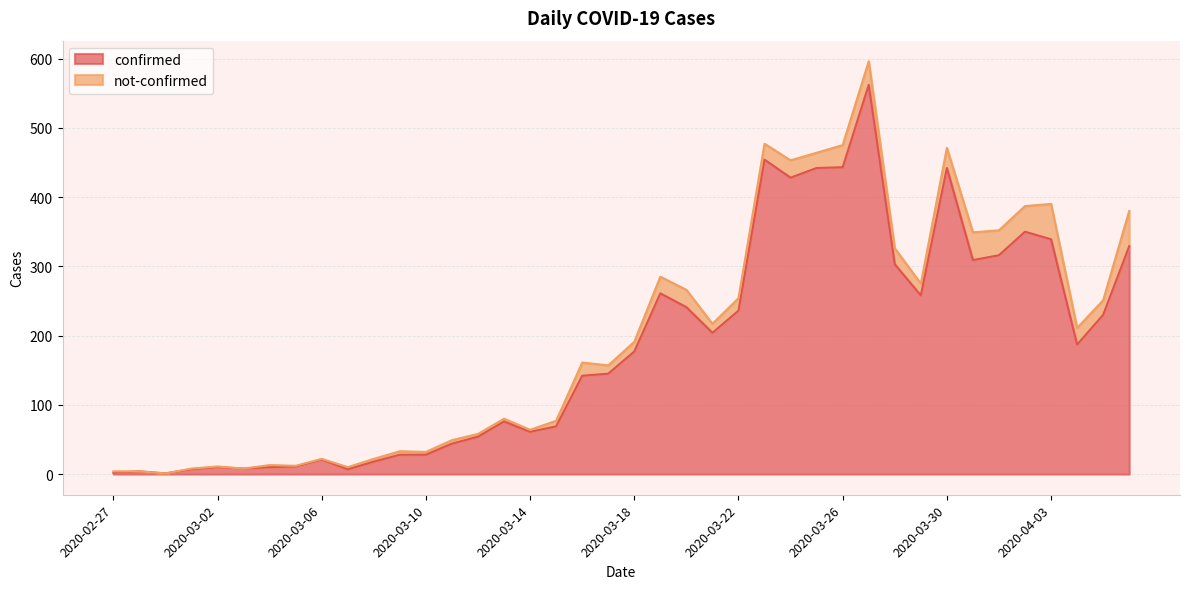

Reading left to right, list all the values displayed in this chart.

2020-02-27=2	2020-02-28=4	2020-02-29=1	2020-03-01=7	2020-03-02=10	2020-03-03=8	2020-03-04=10	2020-03-05=11	2020-03-06=21	2020-03-07=7	2020-03-08=18	2020-03-09=28	2020-03-10=28	2020-03-11=44	2020-03-12=54	2020-03-13=76	2020-03-14=61	2020-03-15=69	2020-03-16=142	2020-03-17=145	2020-03-18=177	2020-03-19=261	2020-03-20=241	2020-03-21=204	2020-03-22=236	2020-03-23=454	2020-03-24=428	2020-03-25=442	2020-03-26=443	2020-03-27=562	2020-03-28=303	2020-03-29=258	2020-03-30=442	2020-03-31=309	2020-04-01=316	2020-04-02=350	2020-04-03=339	2020-04-04=187	2020-04-05=230	2020-04-06=329